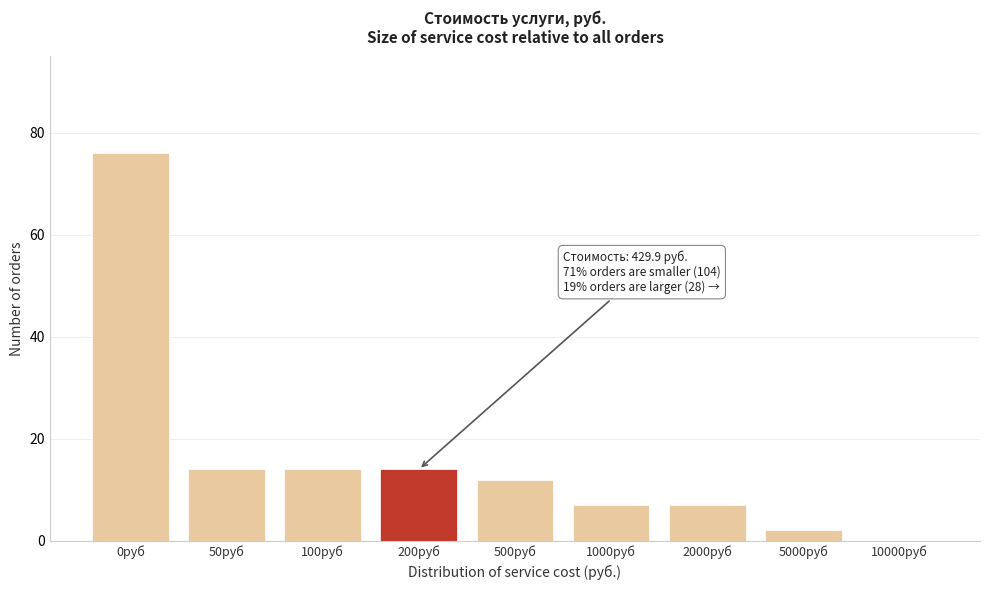

Reading left to right, extract all data points from this chart.

0руб=76	50руб=14	100руб=14	200руб=14	500руб=12	1000руб=7	2000руб=7	5000руб=2	10000руб=0